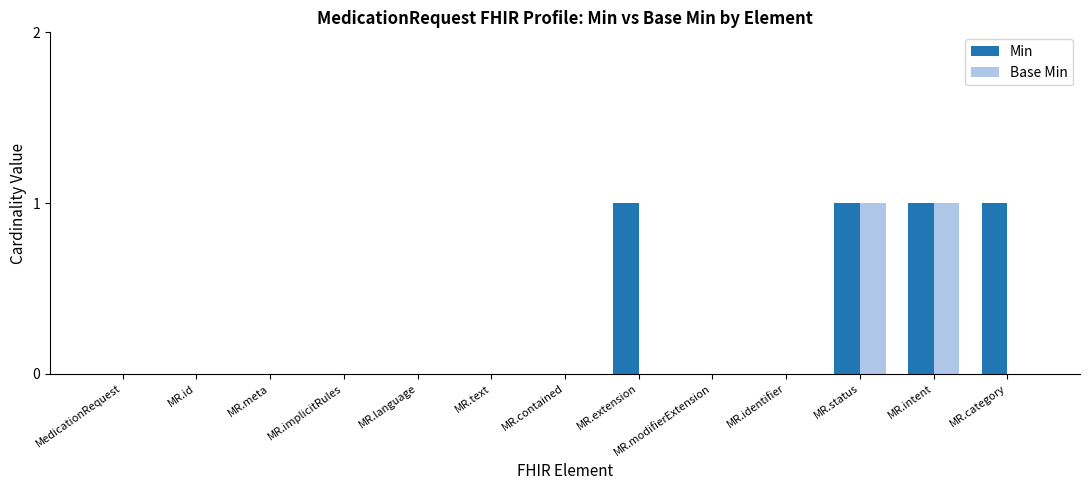

Is the value of Min at MR.meta greater than the value of Base Min at MR.intent?

No